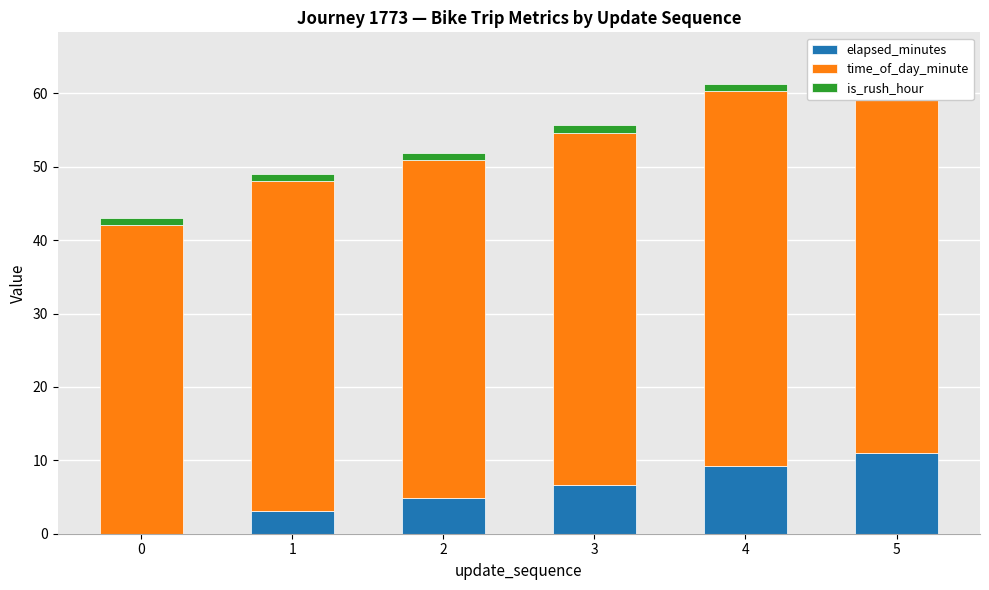

What are all the series names shown in the legend?

elapsed_minutes, time_of_day_minute, is_rush_hour